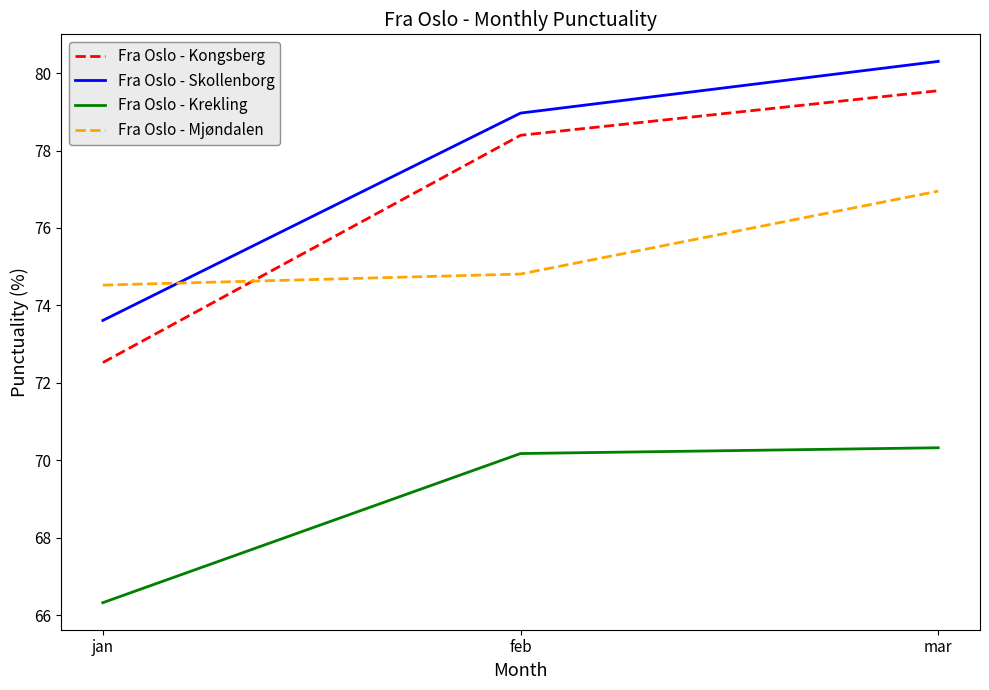

Rank the series by their maximum value, from lowest to highest.

Fra Oslo - Krekling, Fra Oslo - Mjøndalen, Fra Oslo - Kongsberg, Fra Oslo - Skollenborg